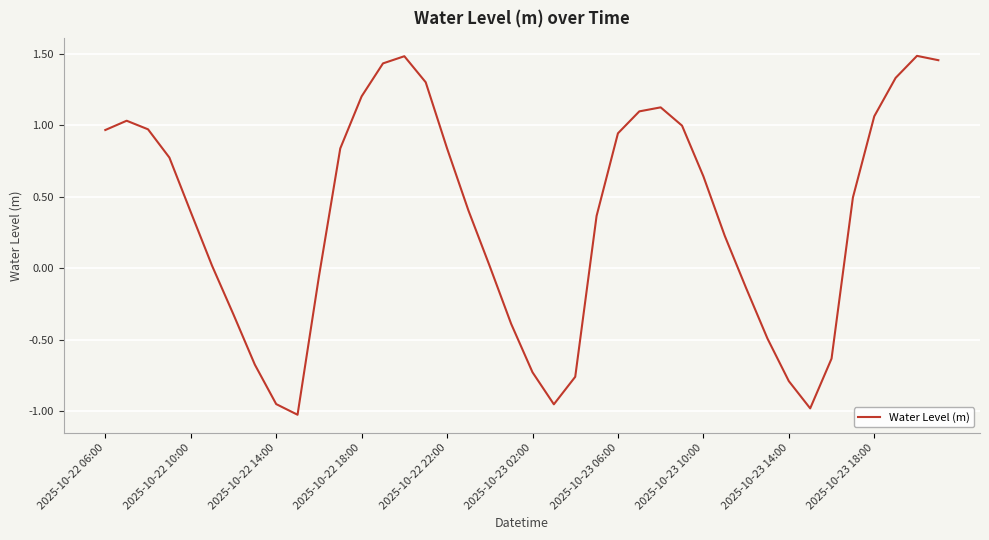

What is the sum of all values?

14.0